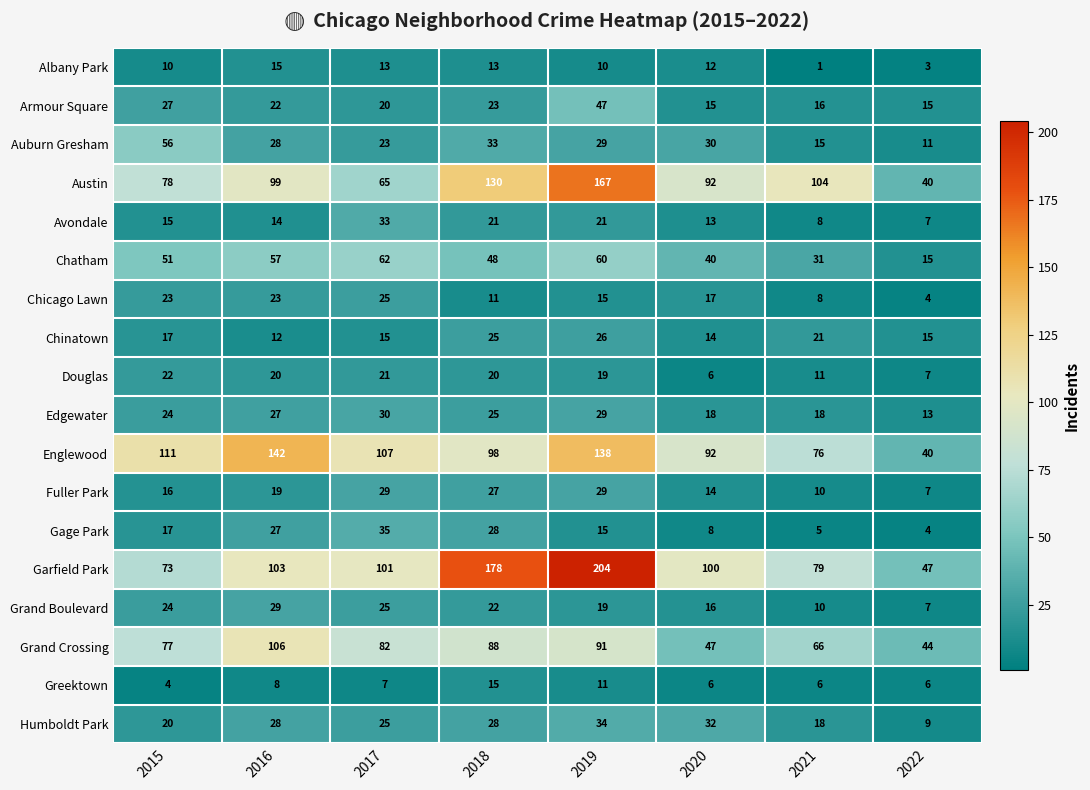

Which series changed the most between 2018 and 2019?

Englewood